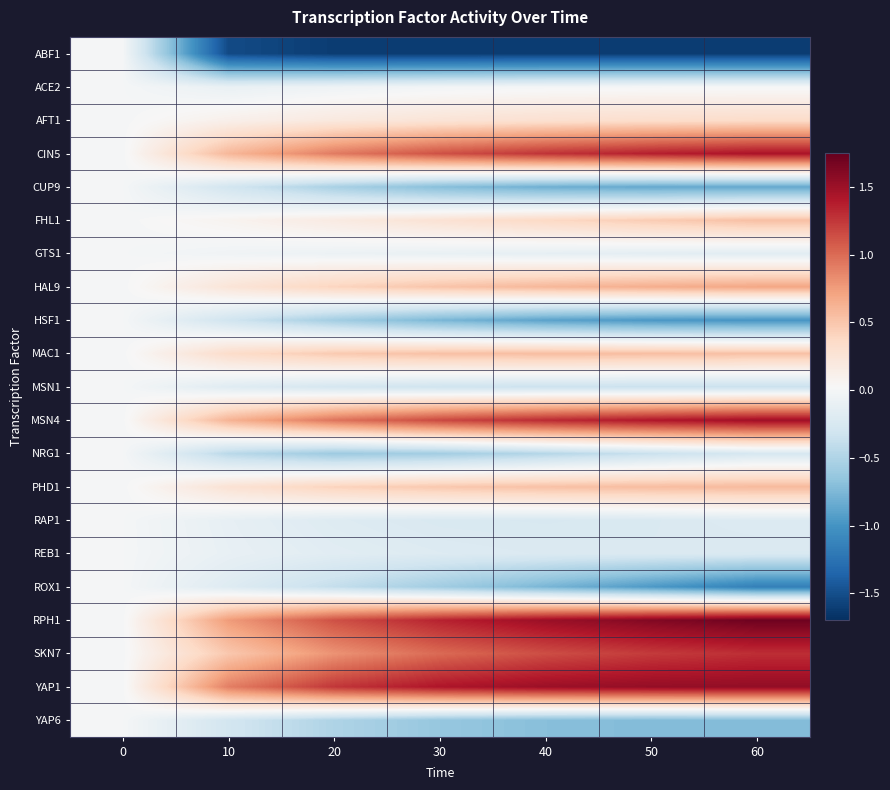

Which series has the widest spread of values?

RPH1